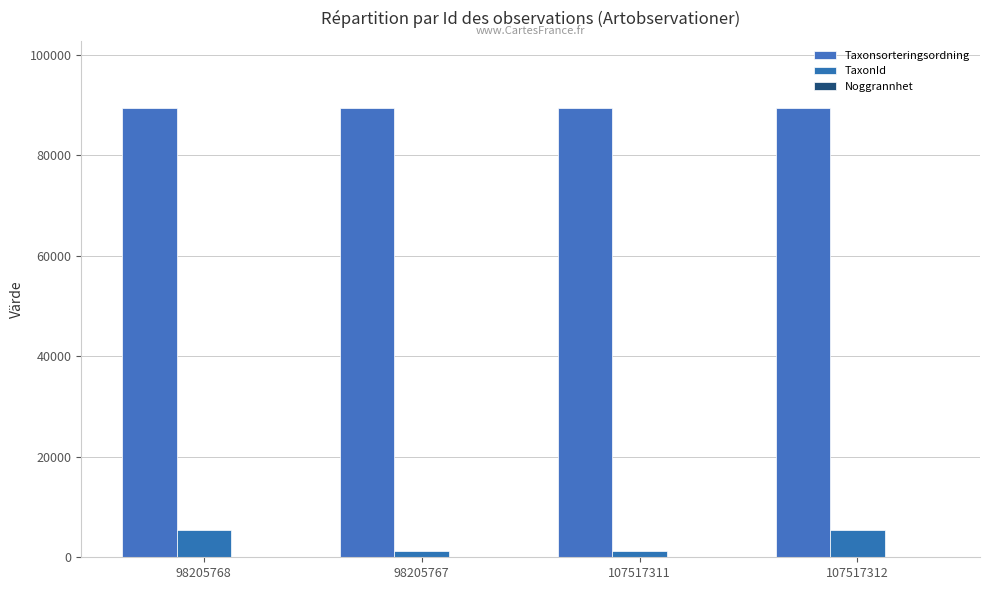

Does the chart contain stacked bars?

No